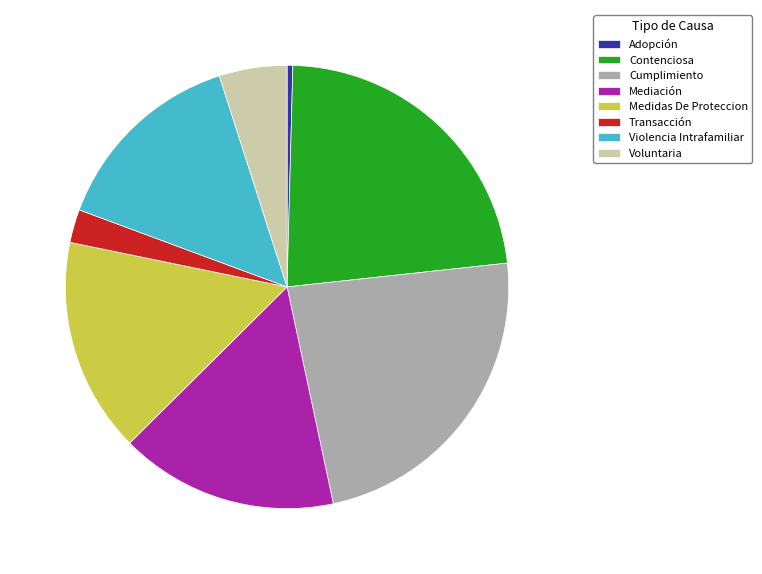

Which has a higher value, Transacción or Adopción?

Transacción